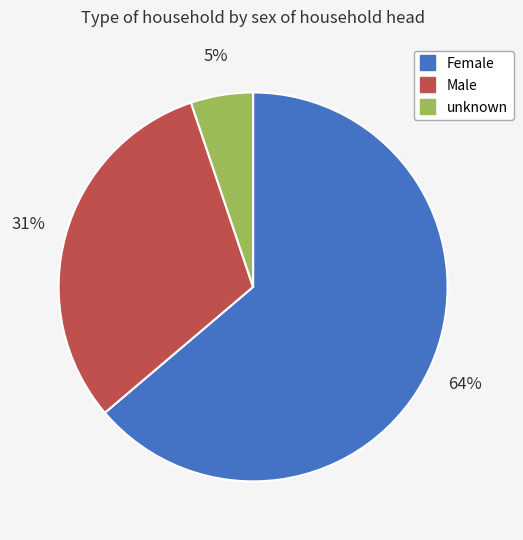

To the nearest percent, what percentage of the pie is unknown?

5%